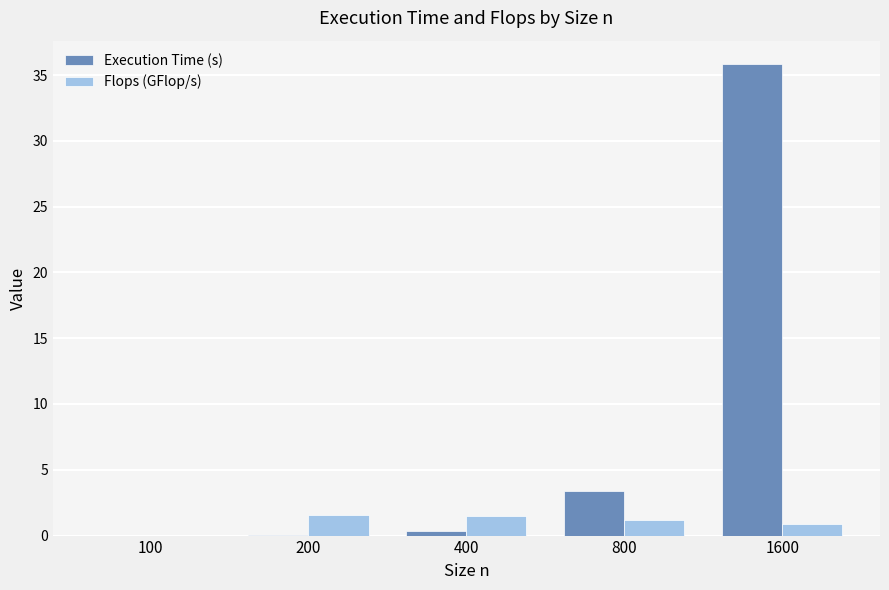

What are all the series names shown in the legend?

Execution Time (s), Flops (GFlop/s)